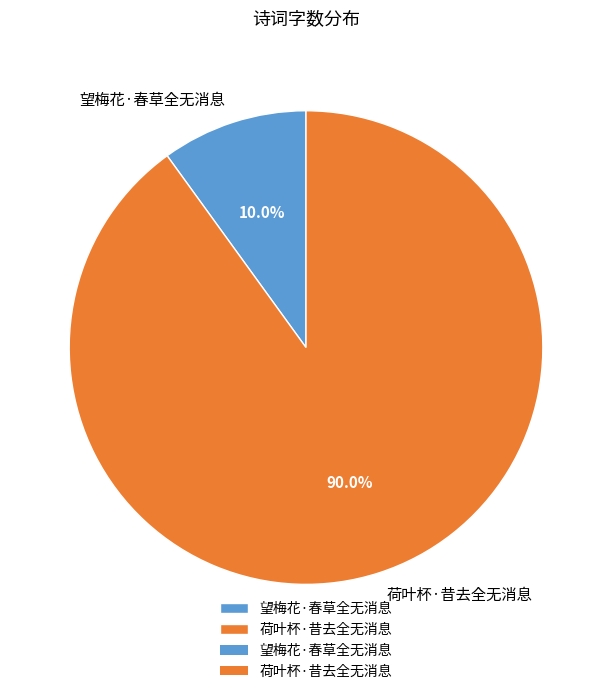

To the nearest percent, what is the difference between the largest and smallest slice percentages?

80%